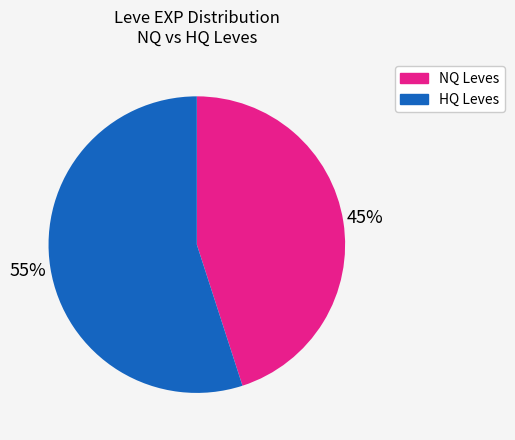

Does any single category account for the majority?

Yes